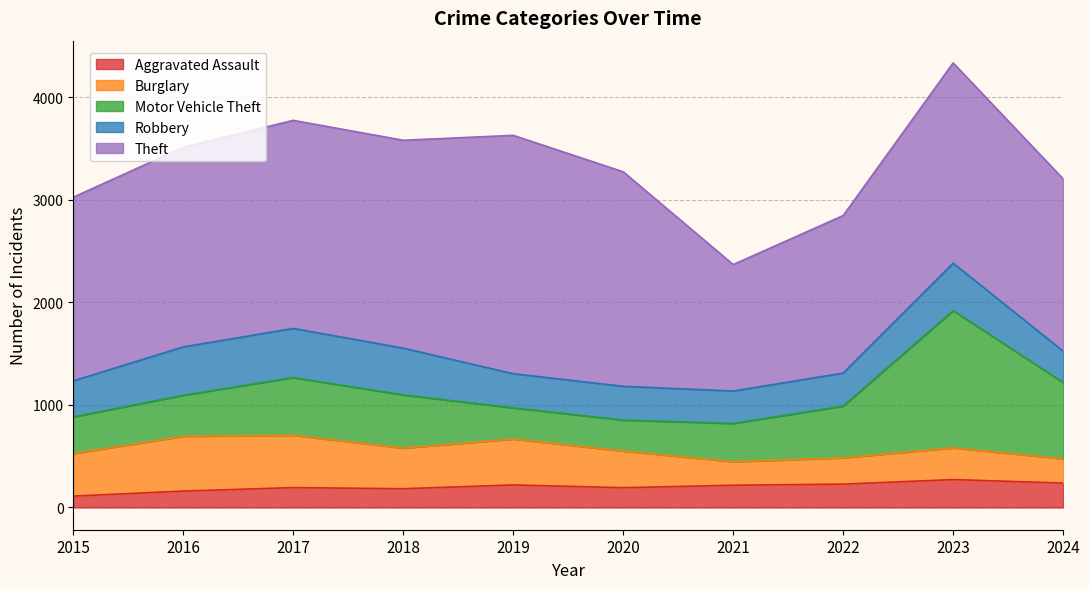

Rank the series by their maximum value, from lowest to highest.

Aggravated Assault, Robbery, Burglary, Motor Vehicle Theft, Theft